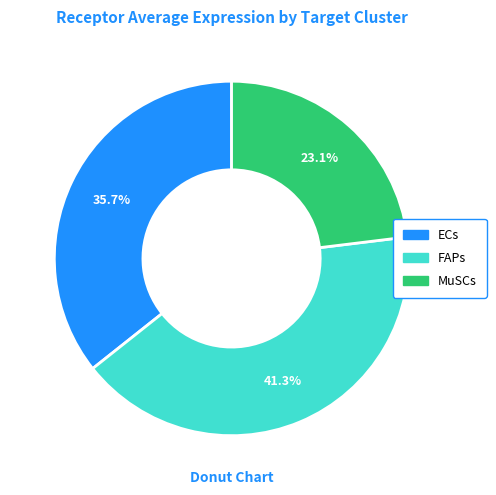

True or false: MuSCs accounts for 13% of the total.

False